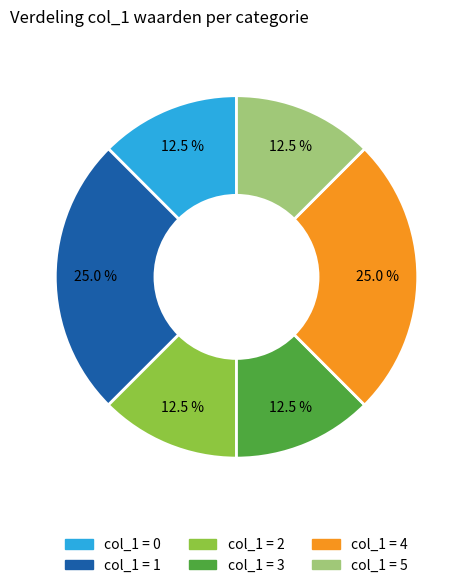

Is there a majority slice in this chart?

No